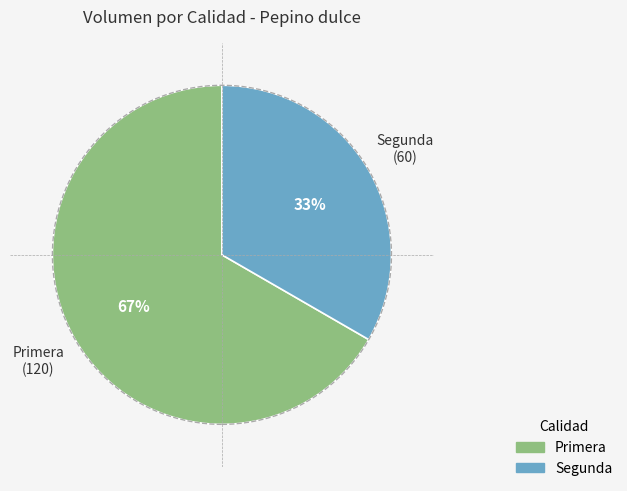

Do Segunda and Primera together represent more than half of the pie?

Yes